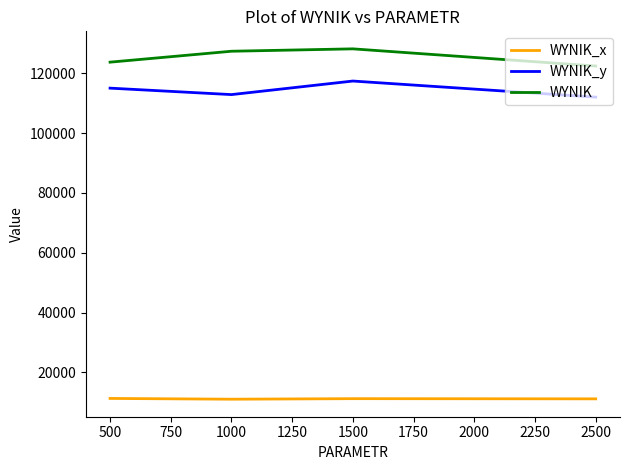

What are all the series names shown in the legend?

WYNIK_x, WYNIK_y, WYNIK